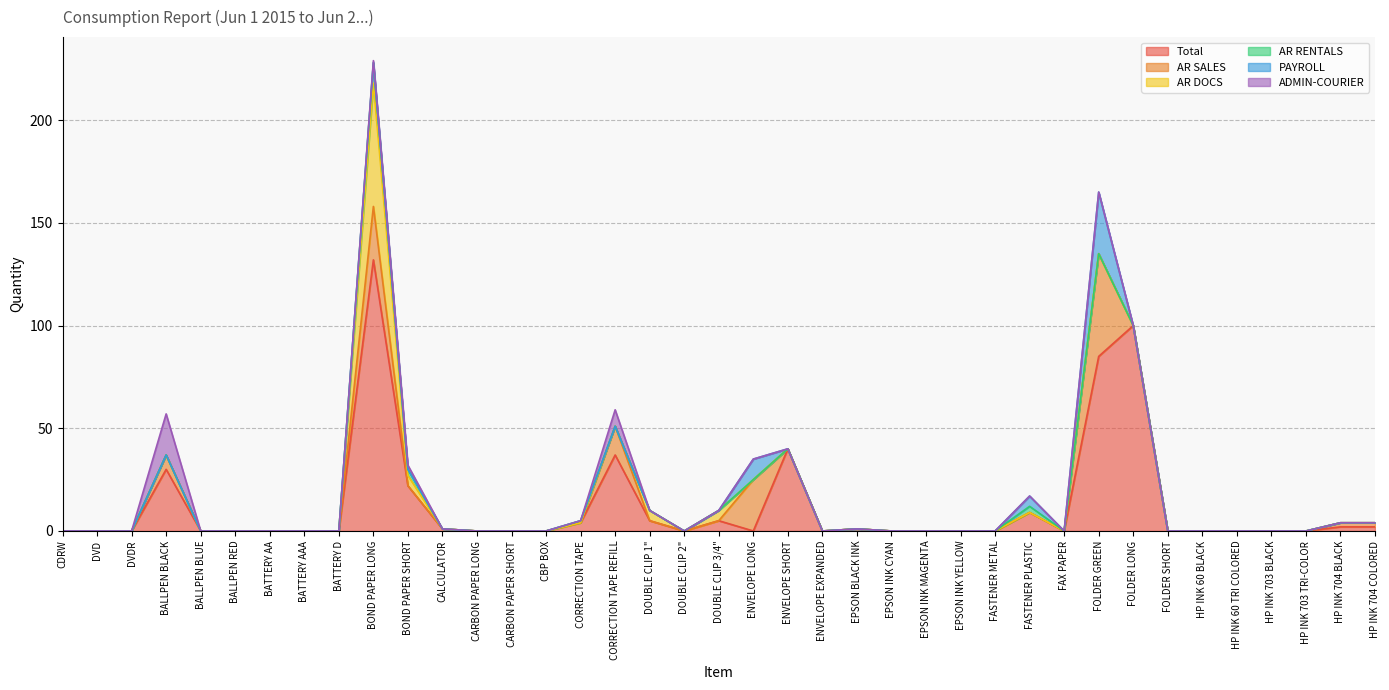

What position from the right is BALLPEN BLACK?

36